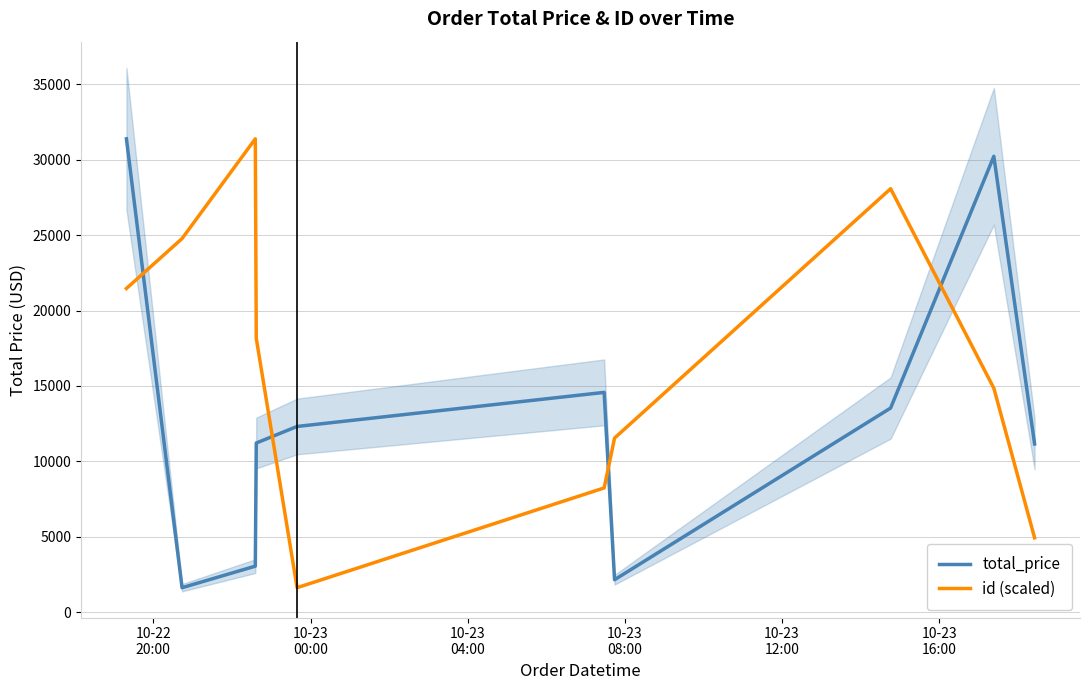

How many interior local valleys does the total_price series have?

2